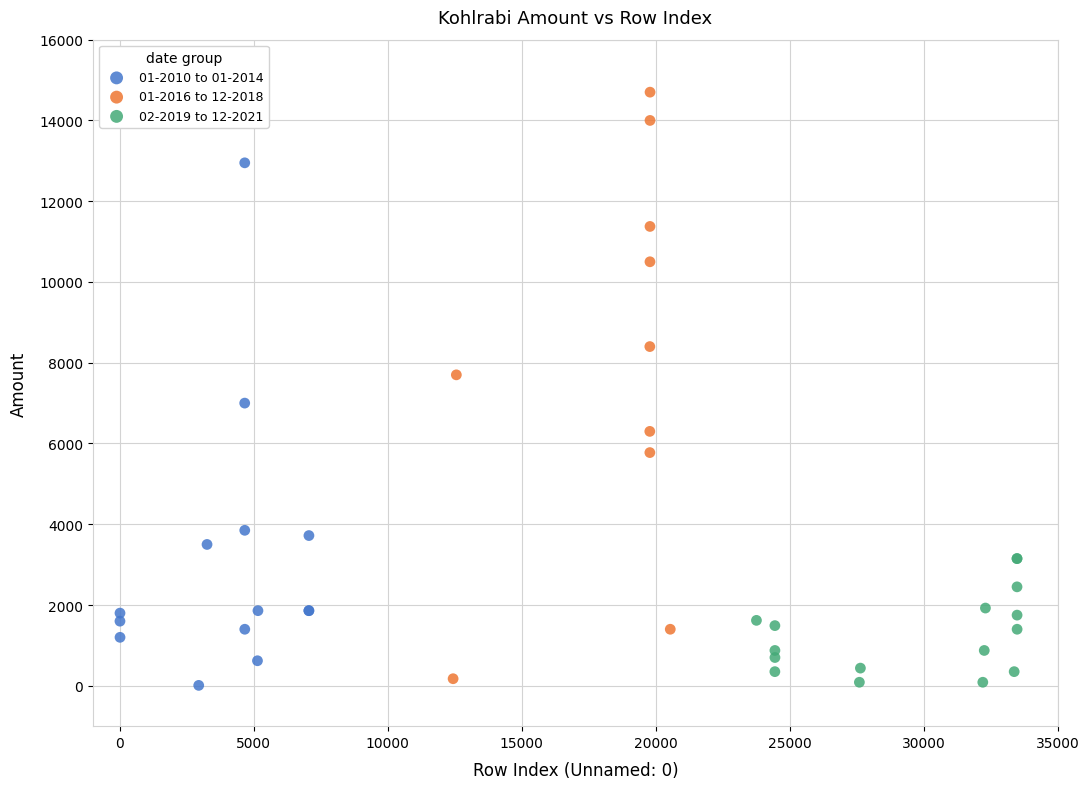

Which series has the largest Y range (max minus min)?

01-2016 to 12-2018